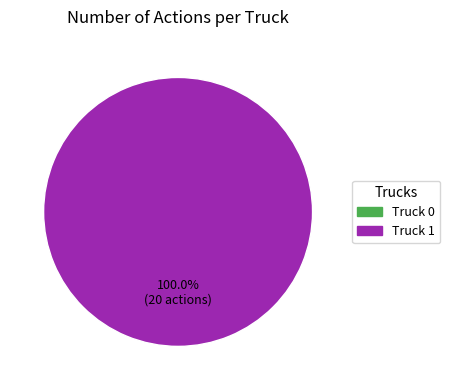

Does any single category account for the majority?

Yes